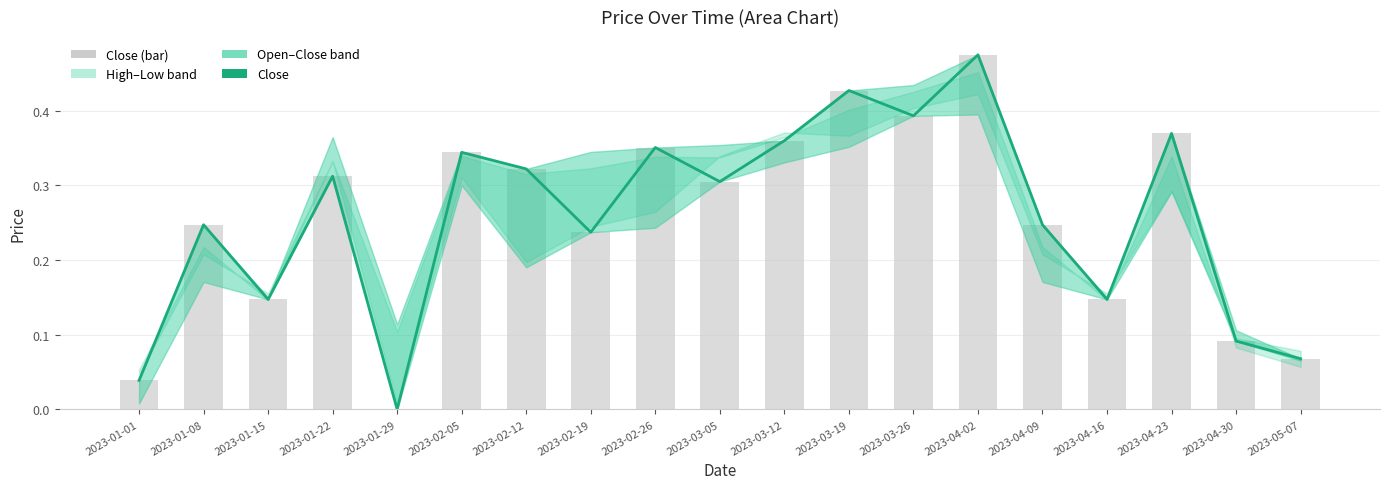

Where is Close (bar) nearest to the value 0?

2023-01-29